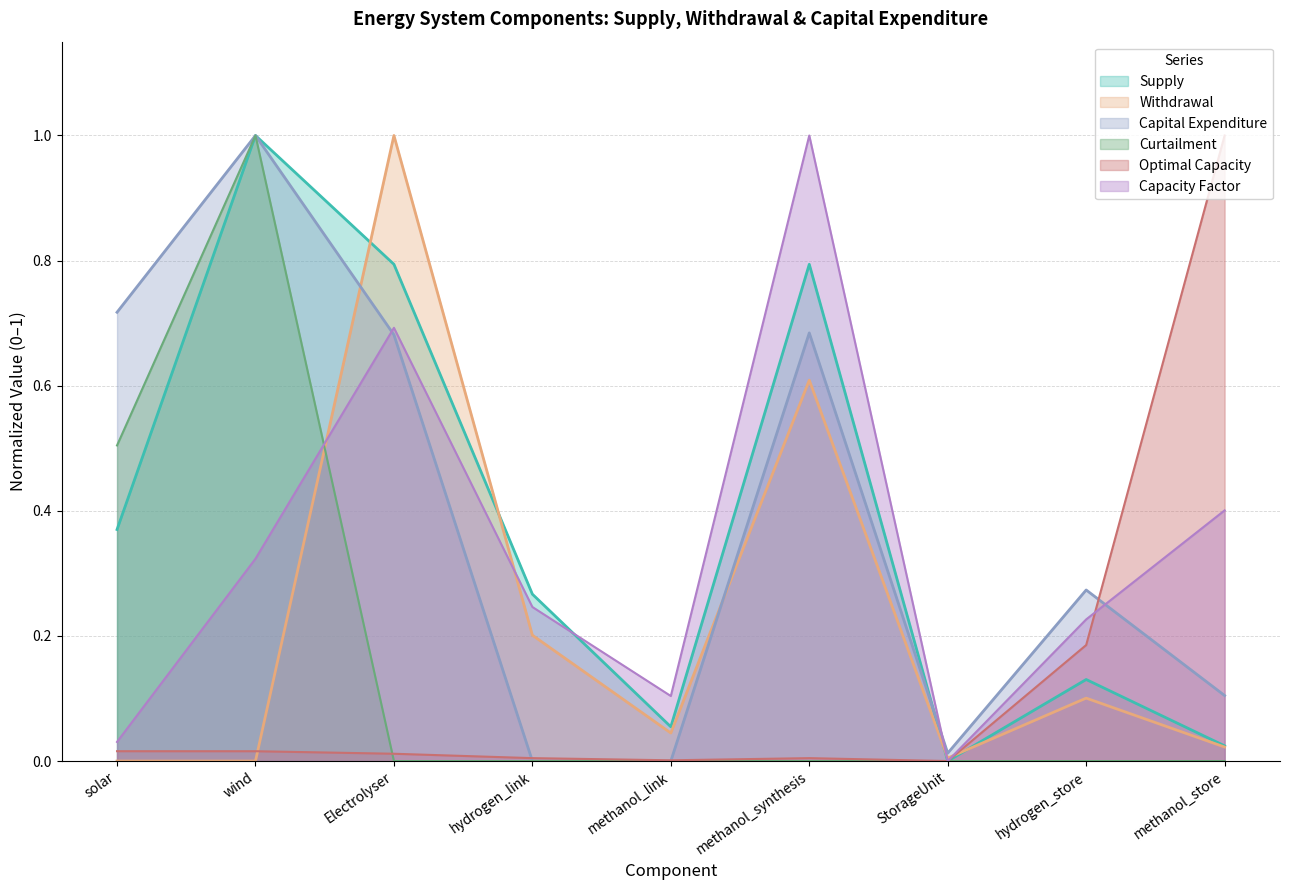

Reading left to right, what are all the values shown in this chart?

Supply: 0.4	1.0	0.8	0.3	0.1	0.8	0.0	0.1	0.0
Optimal Capacity: 0.0	0.0	0.0	0.0	0.0	0.0	0.0	0.2	1.0
Withdrawal: 0.0	0.0	1.0	0.2	0.0	0.6	0.0	0.1	0.0
Capital Expenditure: 0.7	1.0	0.7	0.0	0.0	0.7	0.0	0.3	0.1
Curtailment: 0.5	1.0	0.0	0.0	0.0	0.0	0.0	0.0	0.0
Capacity Factor: 0.0	0.3	0.7	0.2	0.1	1.0	0.0	0.2	0.4